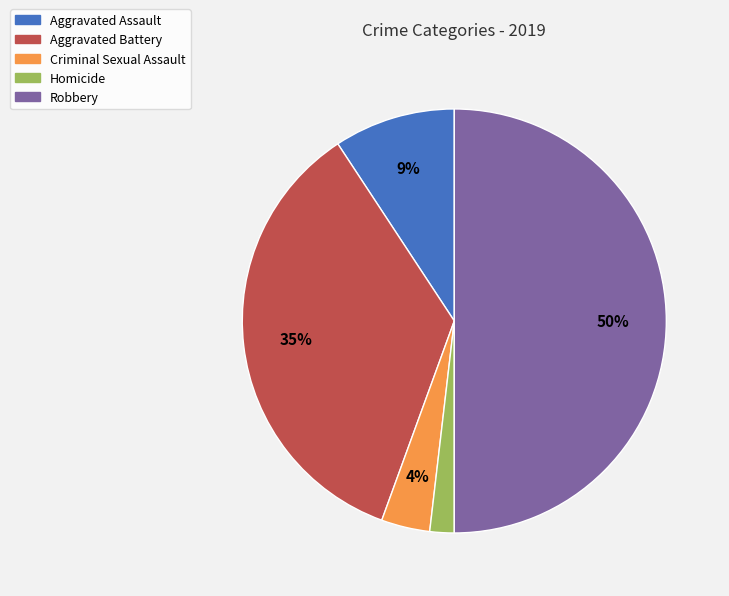

To the nearest percent, what portion does Robbery represent?

50%